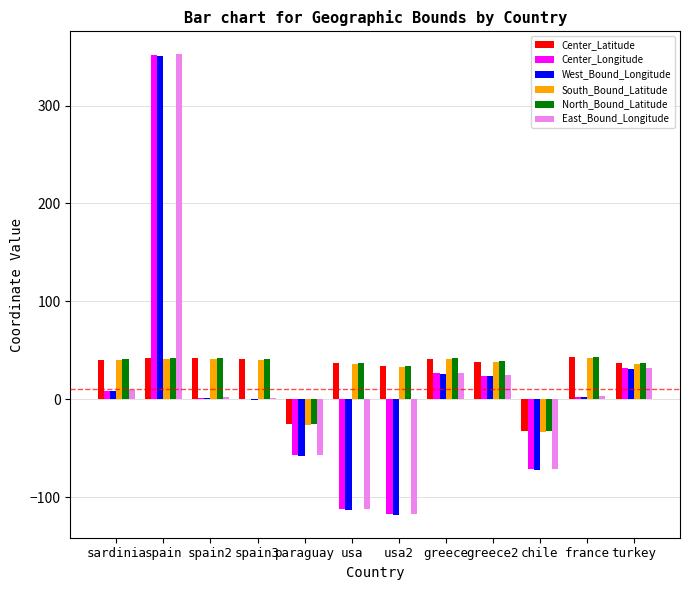

What are all the series names shown in the legend?

Center_Latitude, Center_Longitude, West_Bound_Longitude, South_Bound_Latitude, North_Bound_Latitude, East_Bound_Longitude